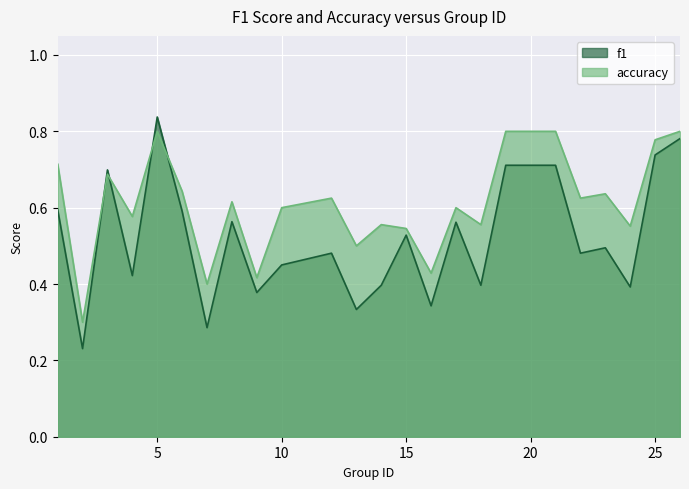

Is it true that accuracy equals 1.0 at 21?

False